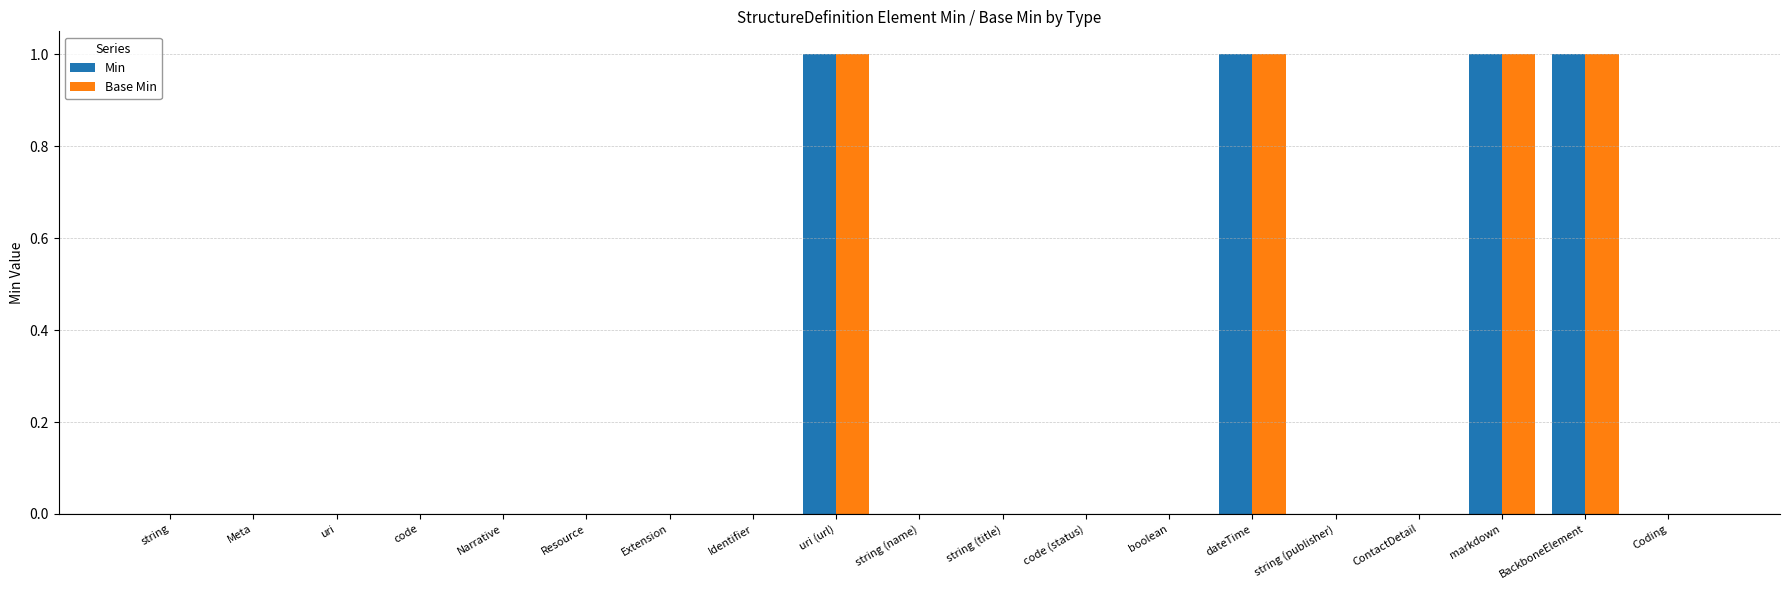

Is it true that Base Min equals 0 at Extension?

True